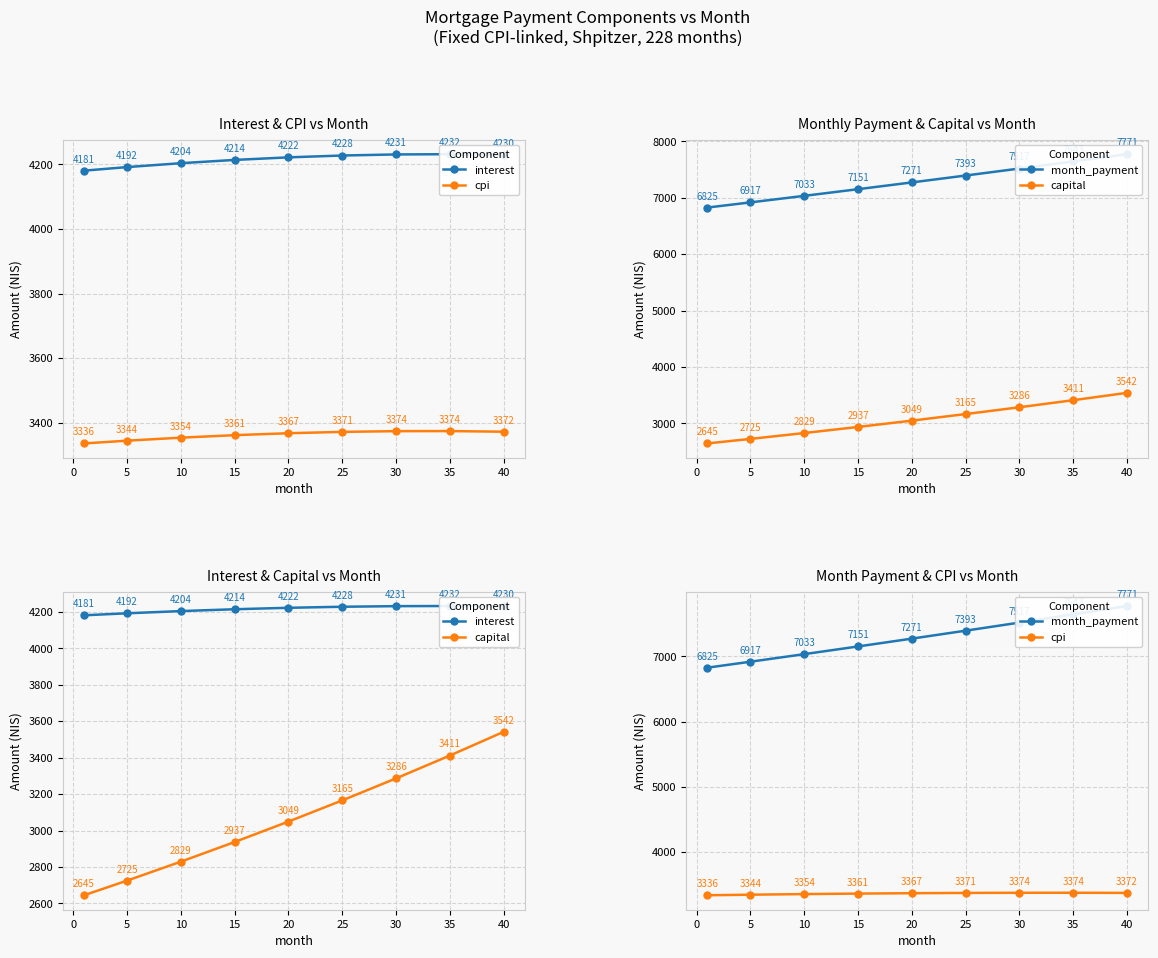

True or false: capital and month_payment intersect in this chart.

False